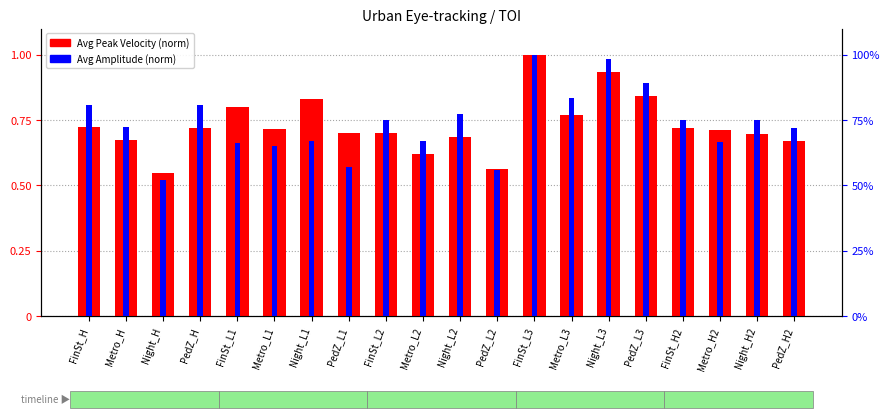

What position from the left is Night_L2?

11